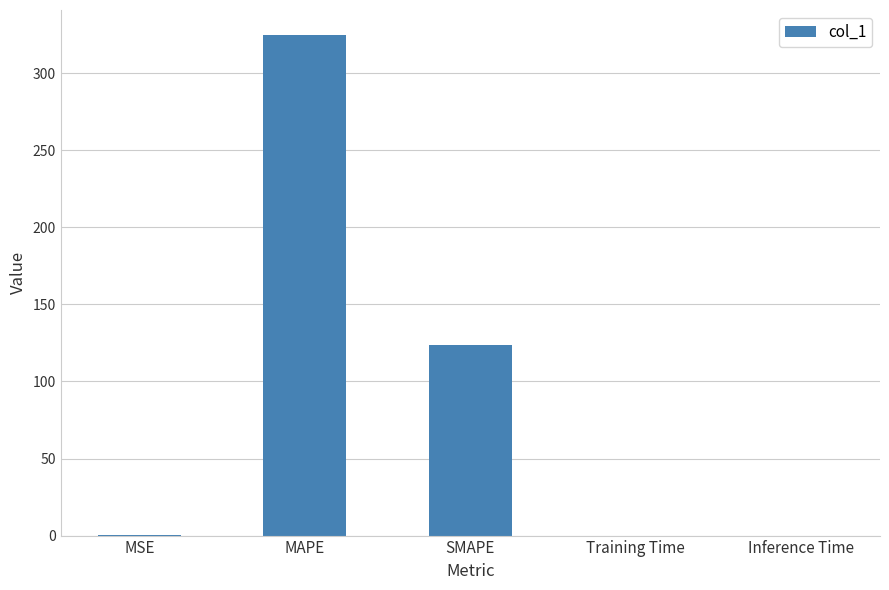

What is the approximate value at MAPE?

324.8